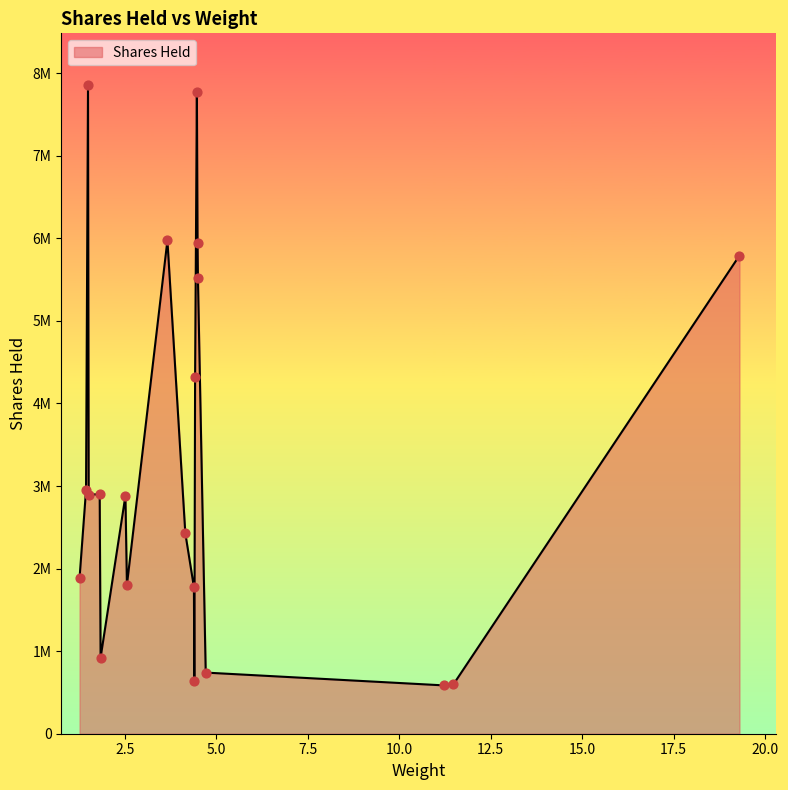

Does the chart have visible grid lines?

No